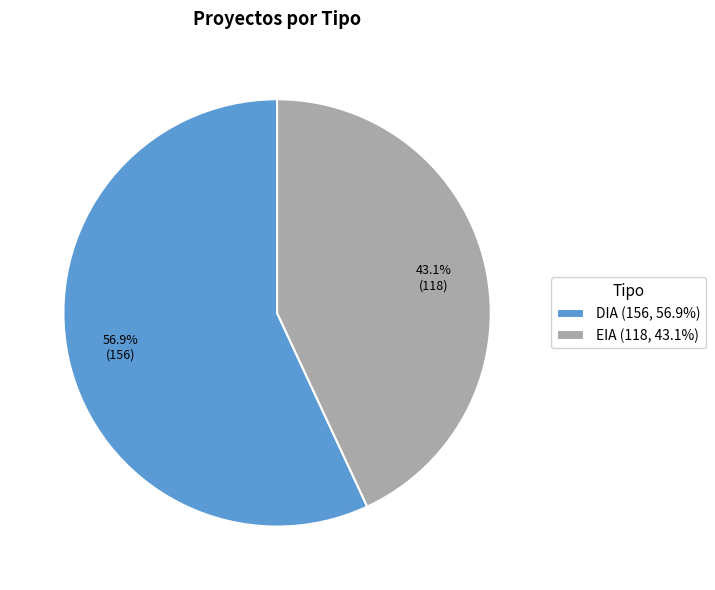

What percentage is NOT represented by EIA?

56.9%